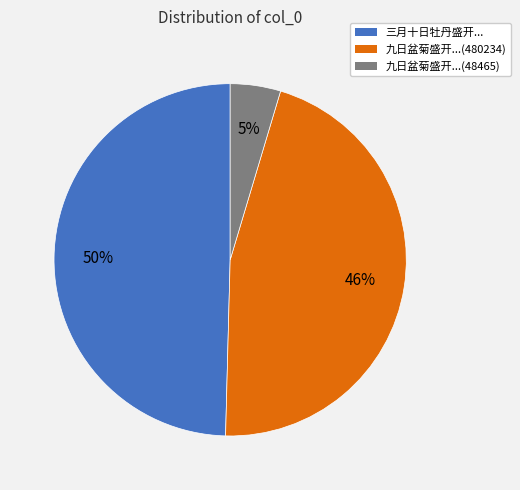

To the nearest percent, what is the difference between the largest and smallest slice percentages?

45%